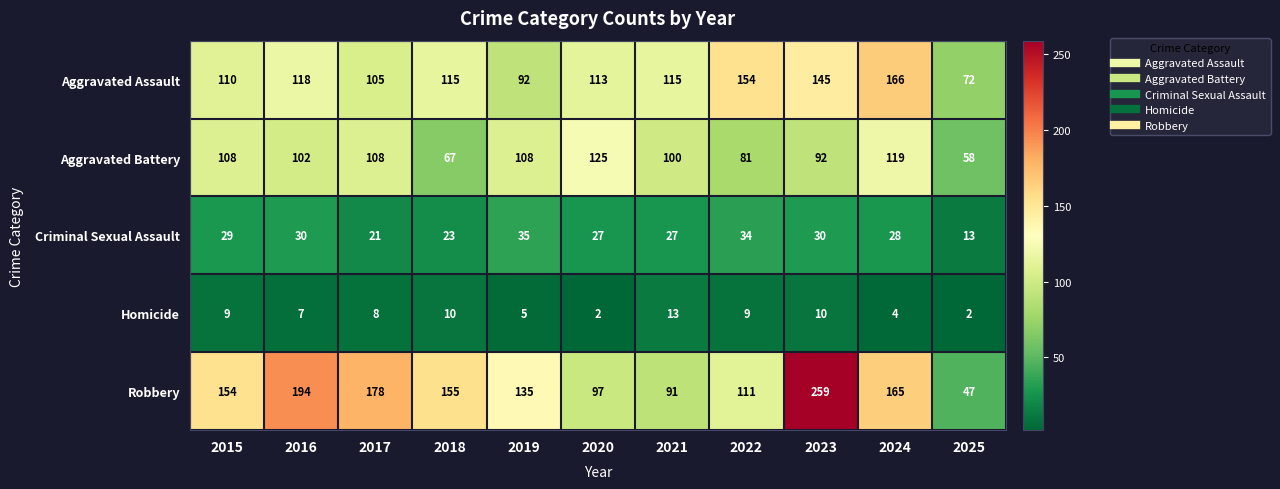

What value does the Homicide series have at 2017?

8